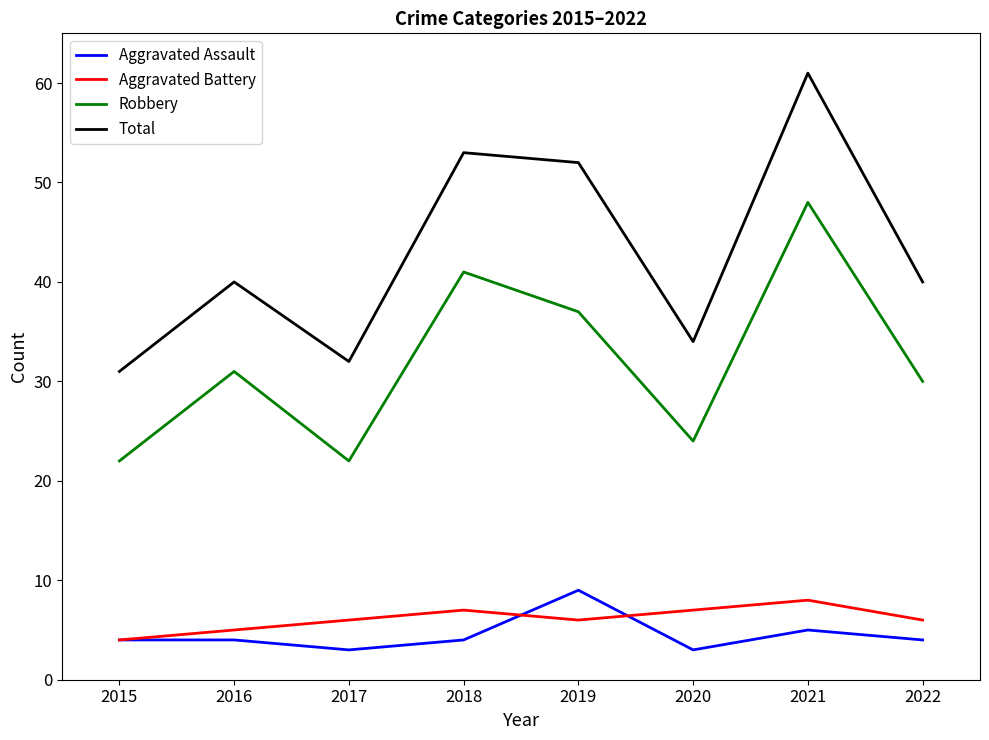

At which category is the sum across all series the highest?

2021